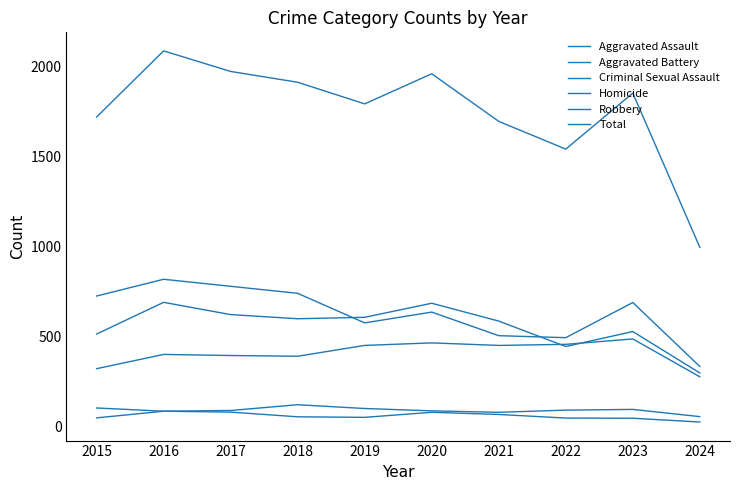

Is this an area chart (filled region under the line)?

No